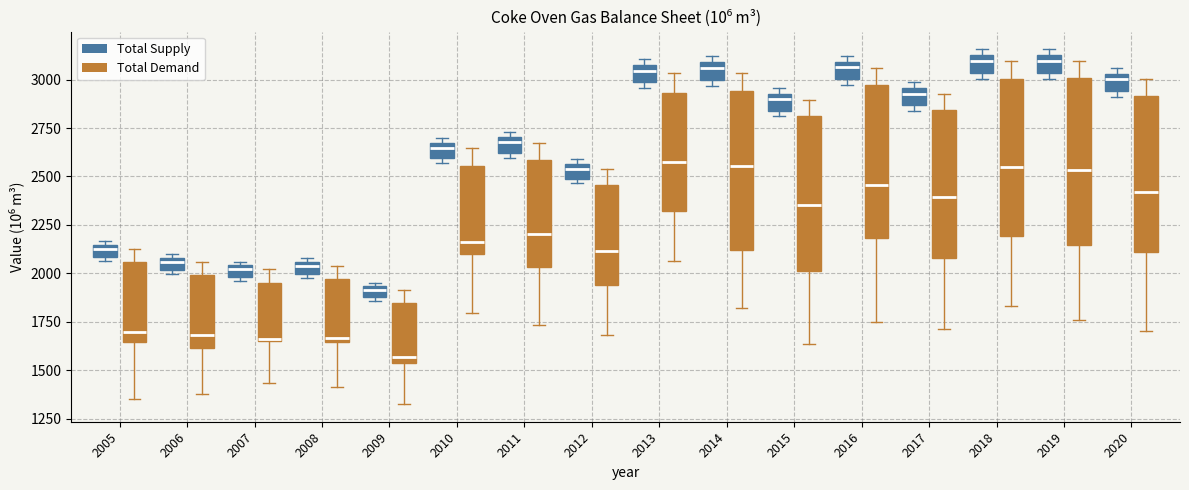

Which box's median line is the lowest?

2009 (Total Demand)